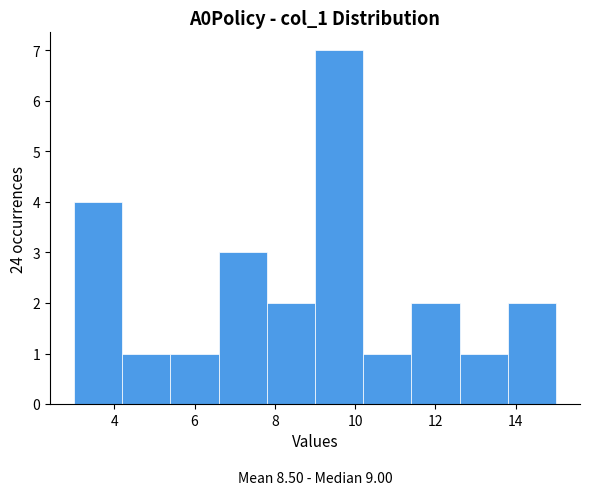

Over which range of the x-axis is the bar tallest?

9.0 to 10.2